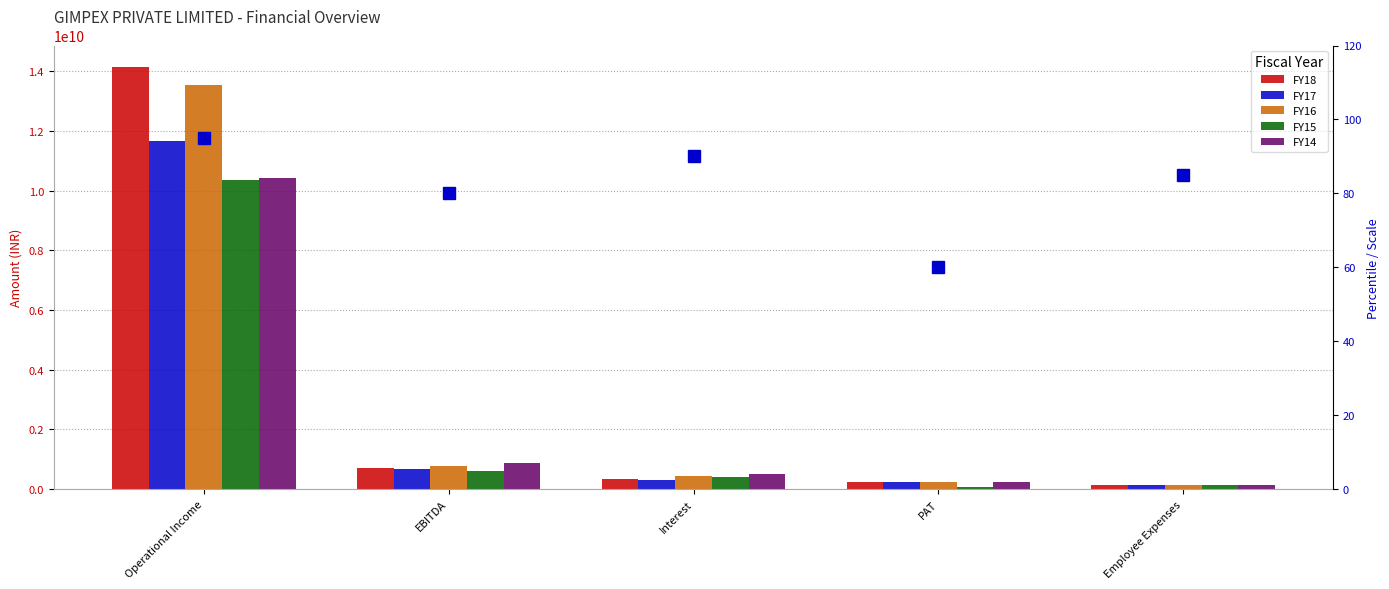

How many bars are there in each group?

5